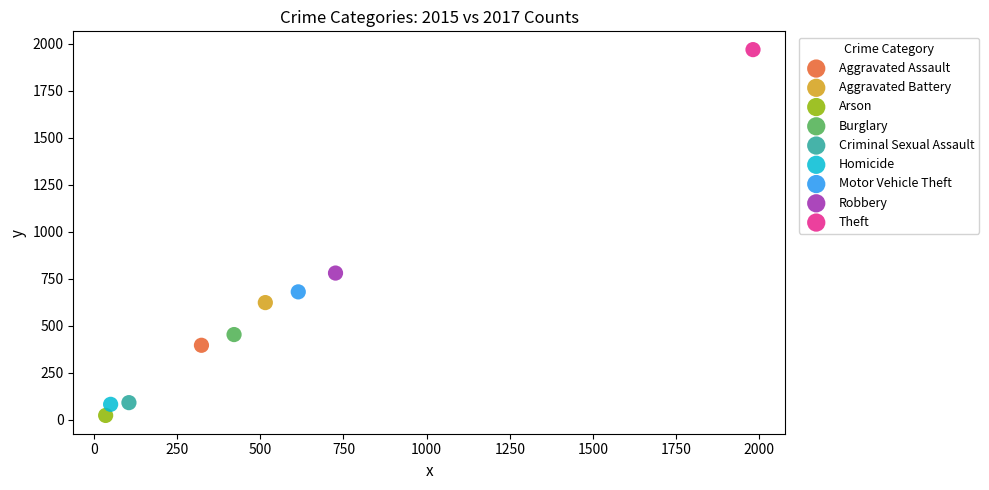

What are all the series names shown in the legend?

Aggravated Assault, Aggravated Battery, Arson, Burglary, Criminal Sexual Assault, Homicide, Motor Vehicle Theft, Robbery, Theft